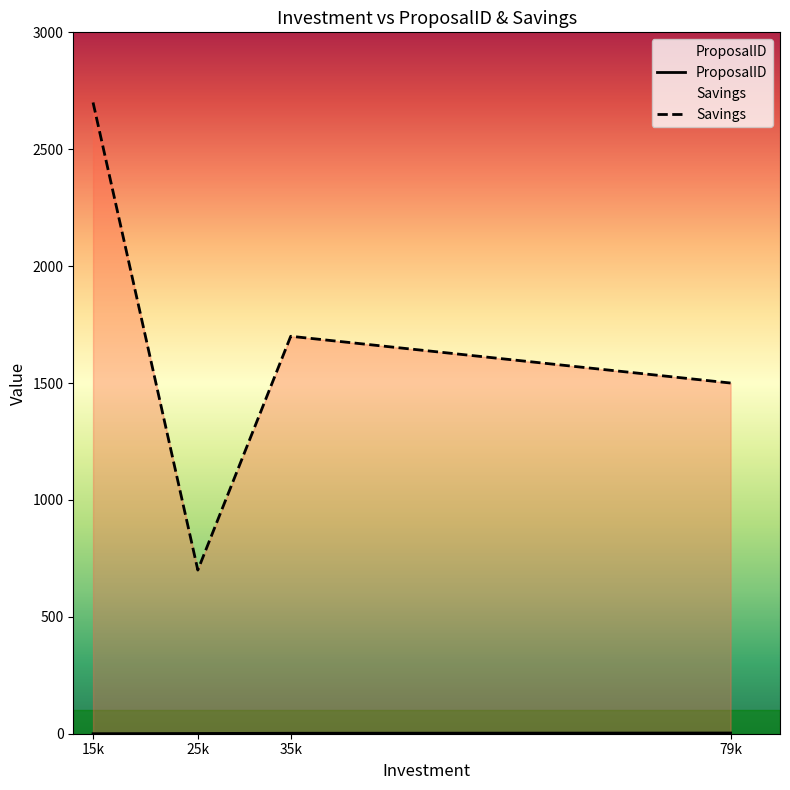

Reading right to left, list all the values displayed in this chart.

ProposalID: 3	2	1	0
Savings: 1500	1700	700	2700